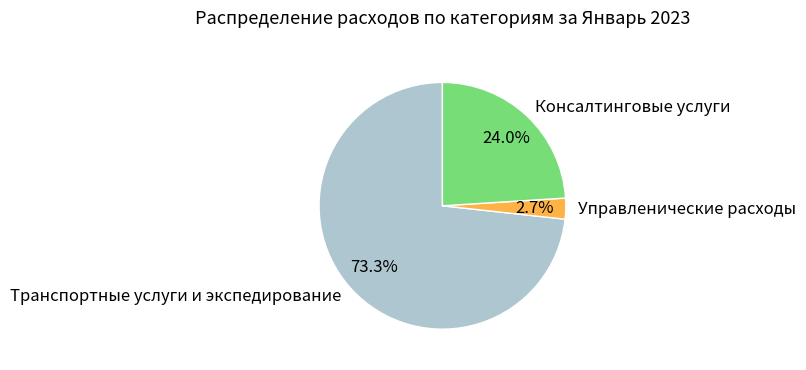

Does any single category account for the majority?

Yes